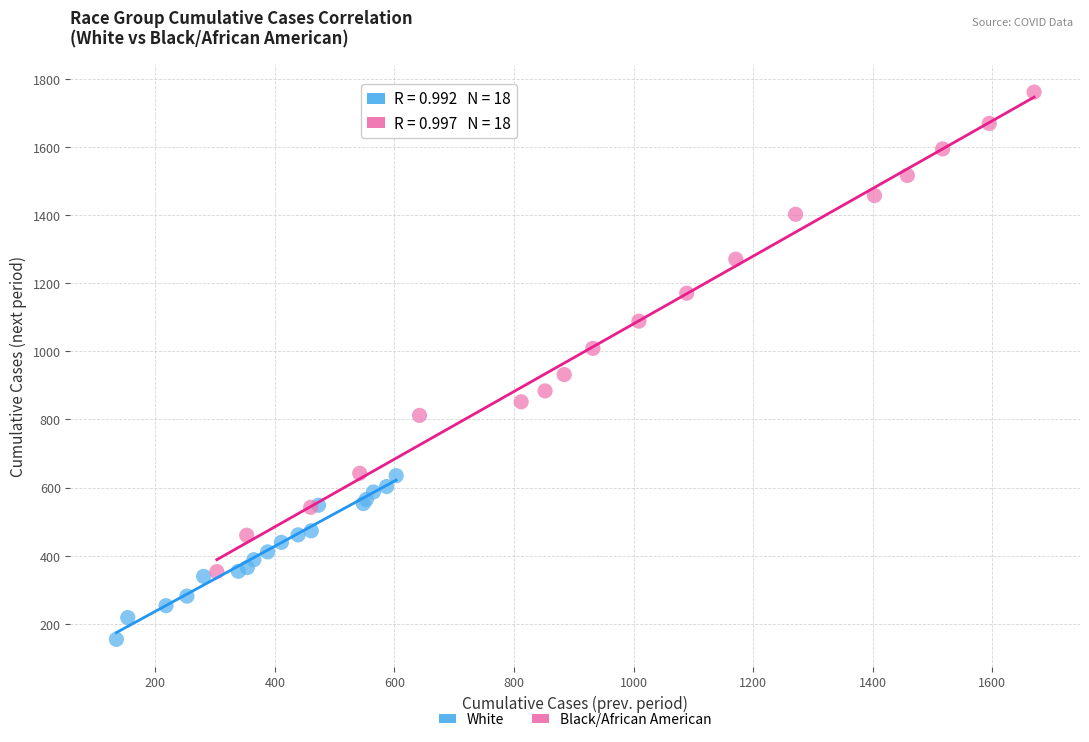

Which series has the widest spread of Y values?

Black/African American